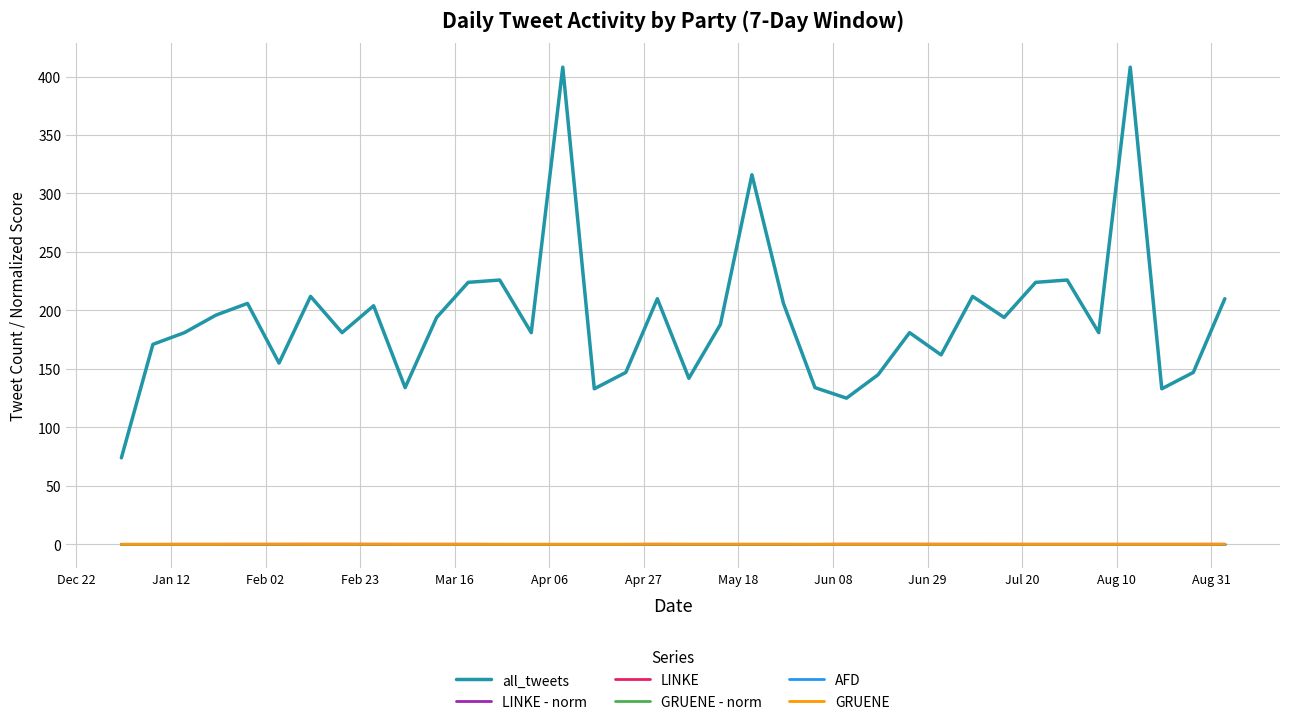

True or false: all_tweets and LINKE - norm cross at least once.

False